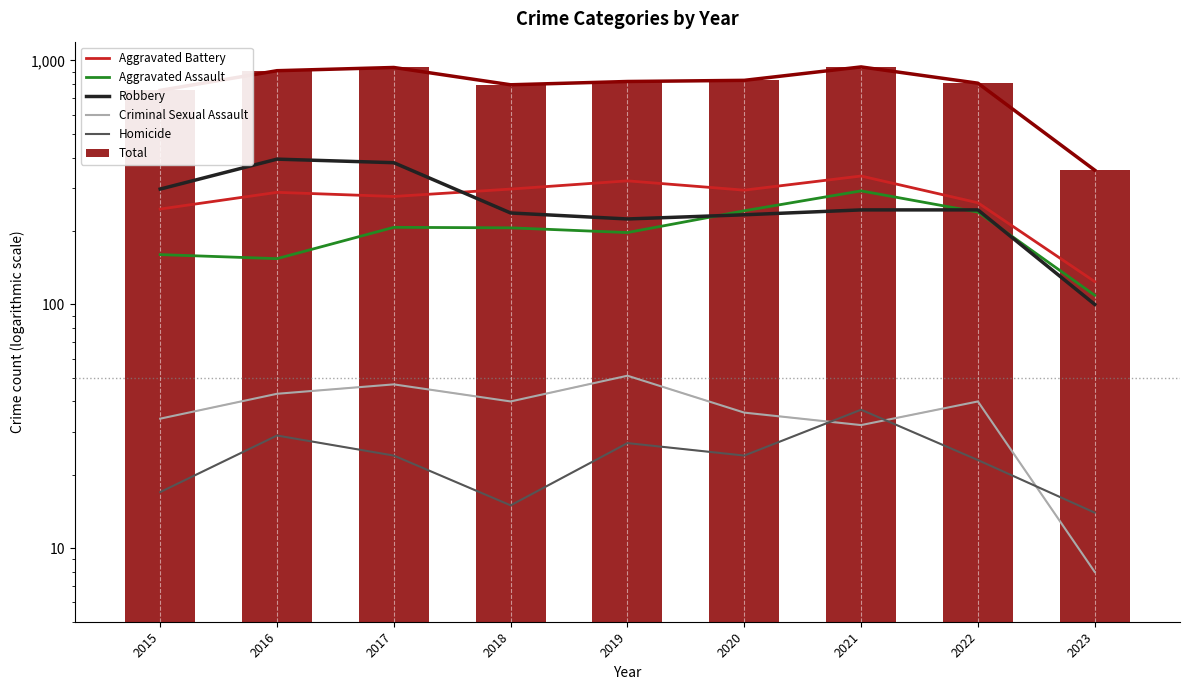

What is the average value of the Robbery series?

262